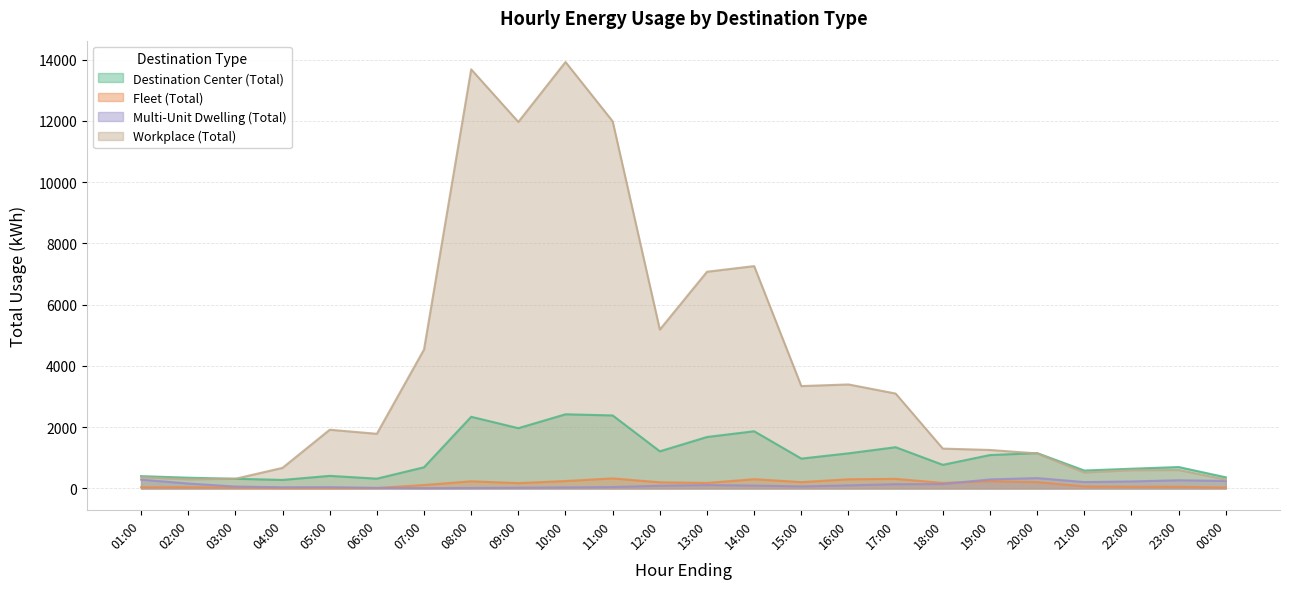

Where is Fleet (Total) nearest to the value 171?

09:00